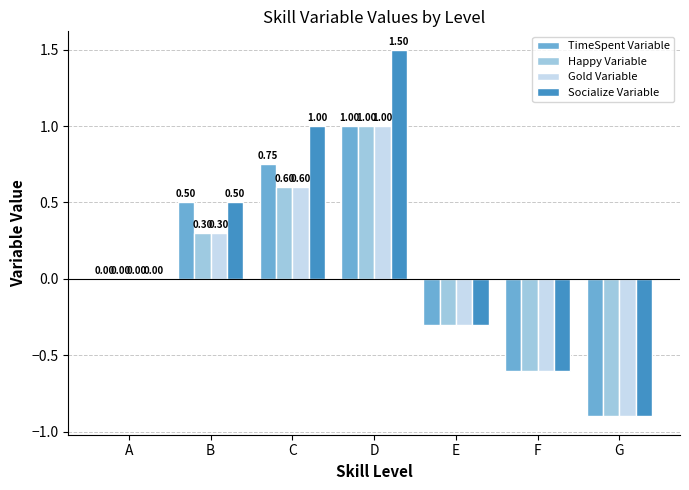

Which series changed the most between B and C?

Socialize Variable